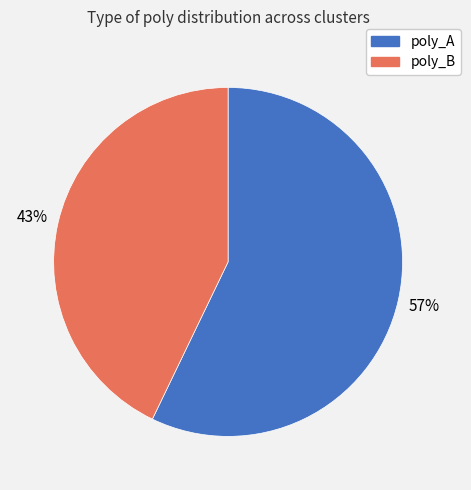

Which has a higher value, poly_A or poly_B?

poly_A